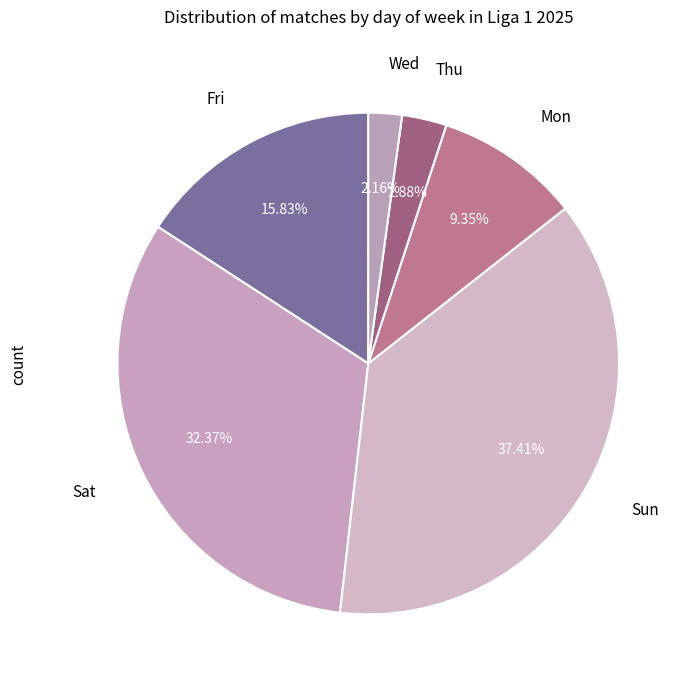

Count the number of slices in the pie.

6